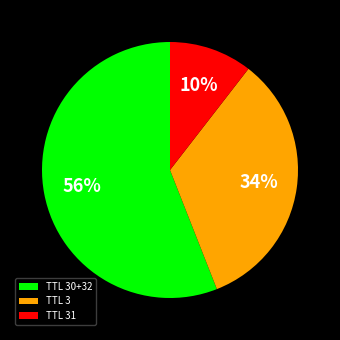

Between TTL 3 and TTL 31, which is larger?

TTL 3